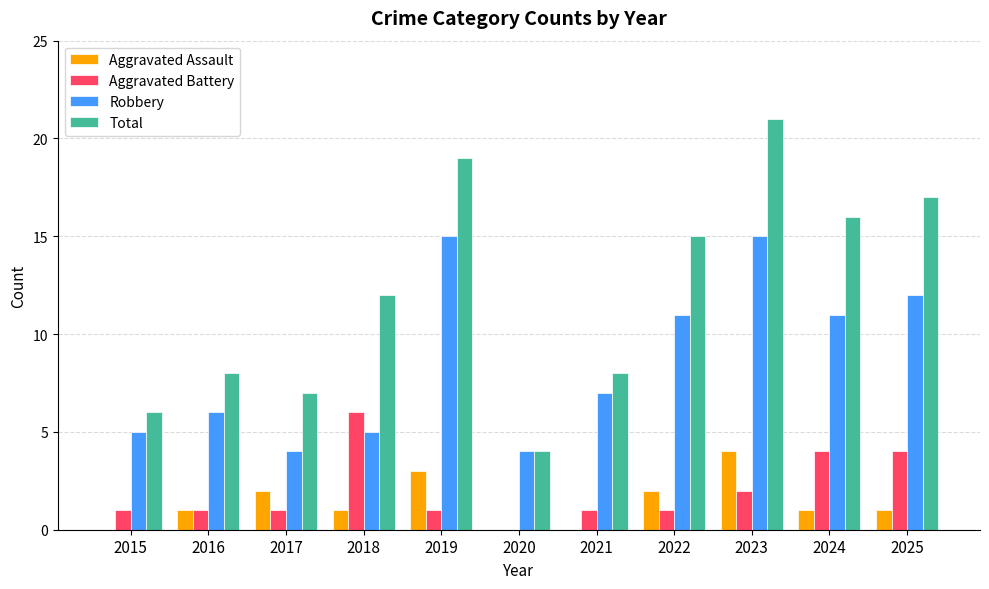

What is the total value across all series at 2018?

24